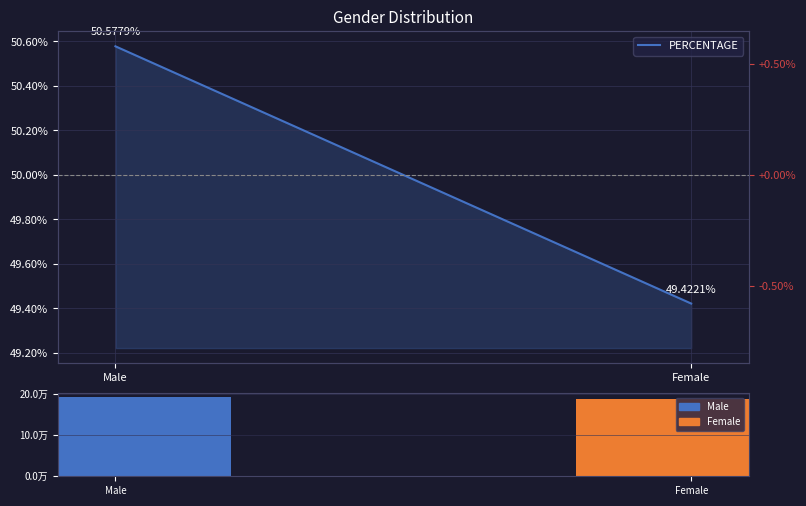

What is the value of the PERCENTAGE bar at the 2nd from the left?

0.5